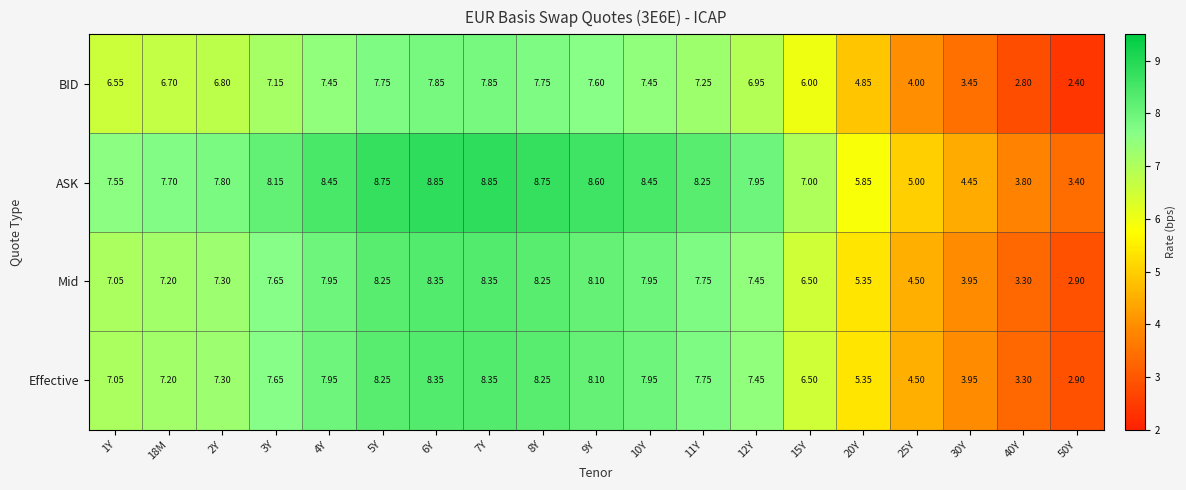

Count the number of categories in the chart.

19